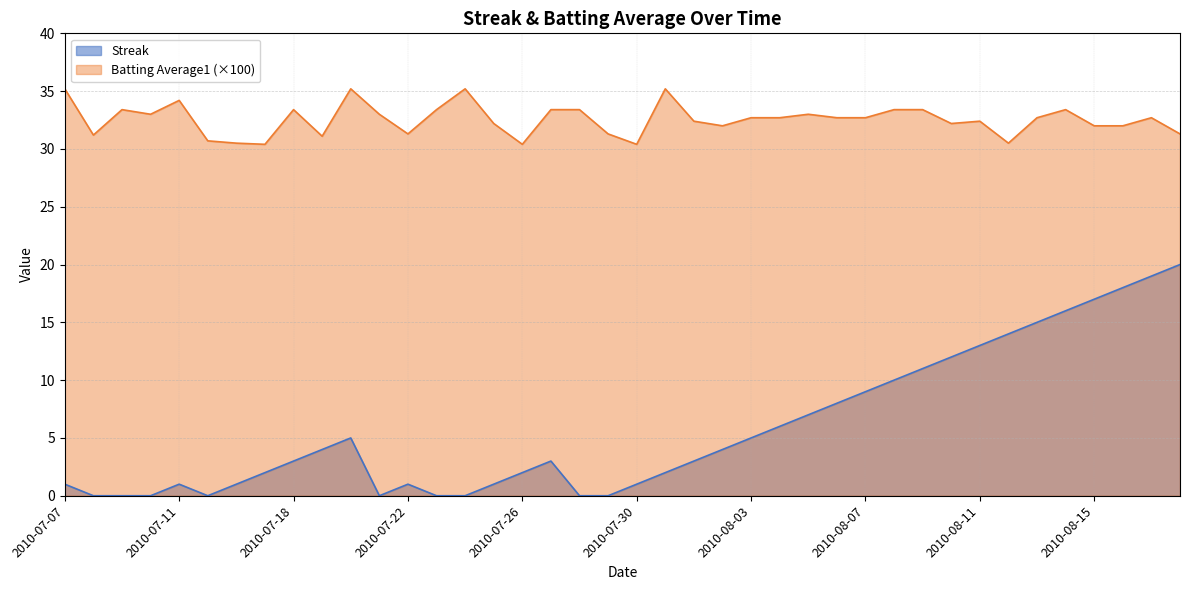

At which category does the chart reach its peak across all series?

2010-07-07